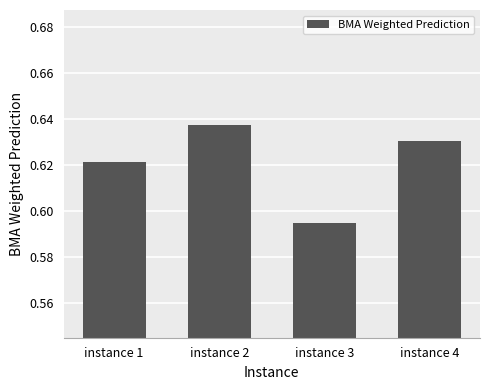

True or false: the data shows 0.4 at instance 2.

False